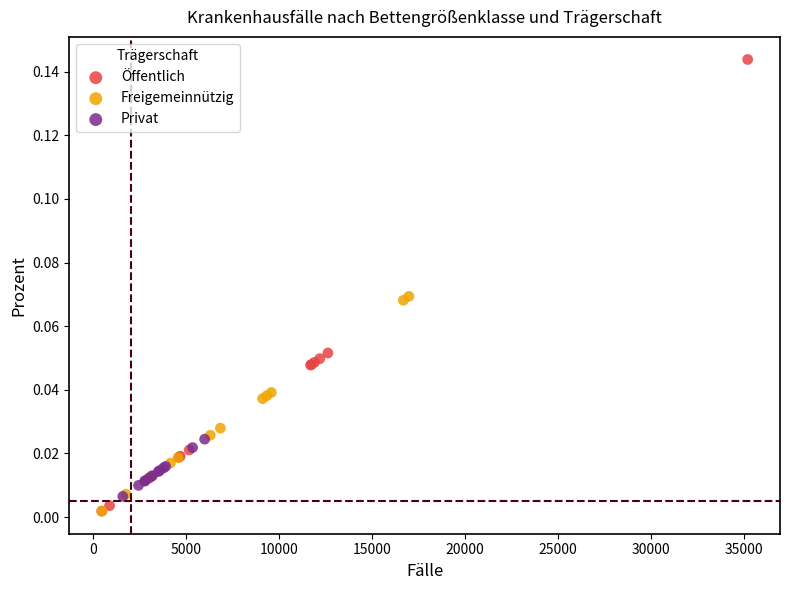

Which series contains the highest Y value?

Öffentlich